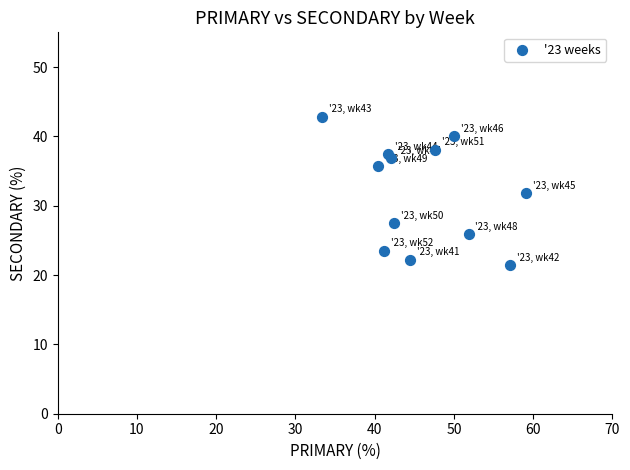

What is the average Y value?

32.0